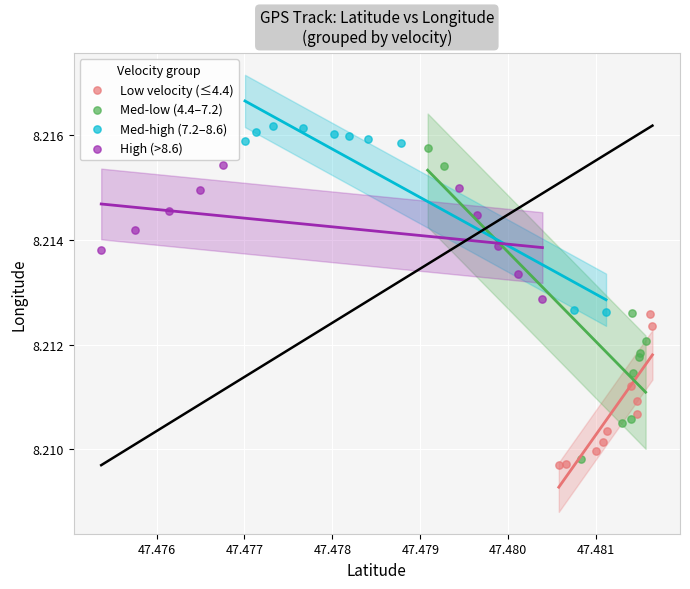

Which series has the largest Y range (max minus min)?

Med-low (4.4–7.2)